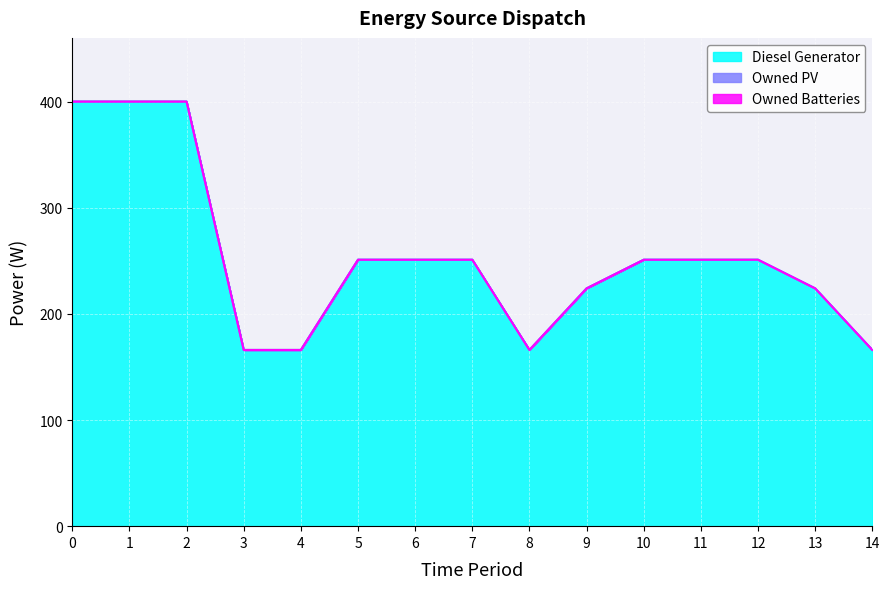

Reading right to left, transcribe all the data shown in this chart.

Diesel Generator: 166	224	251	251	251	224	166	251	251	251	166	166	400	400	400
Owned PV: 0	0	0	0	0	0	0	0	0	0	0	0	0	0	0
Owned Batteries: 0	0	0	0	0	0	0	0	0	0	0	0	0	0	0